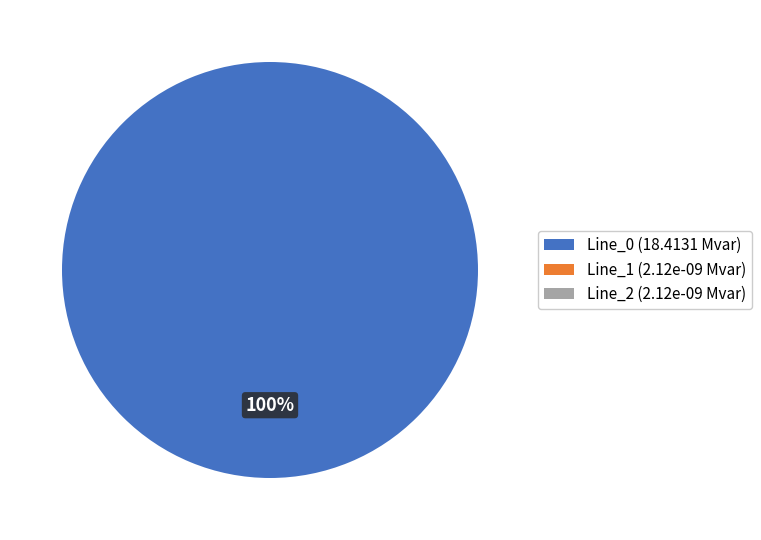

What percentage is NOT represented by Line_2?

100.0%